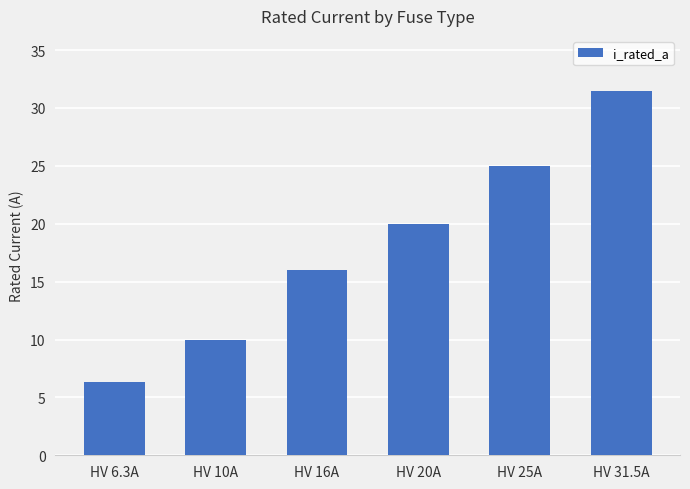

What is the maximum value shown in the chart?

31.5